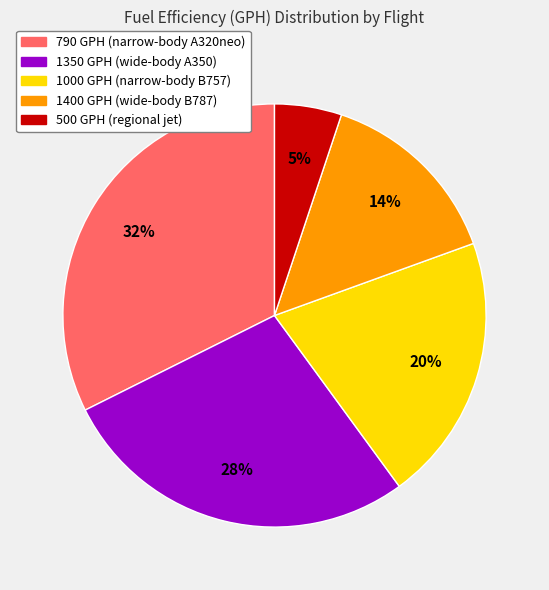

To the nearest percent, what is the average slice percentage?

20%